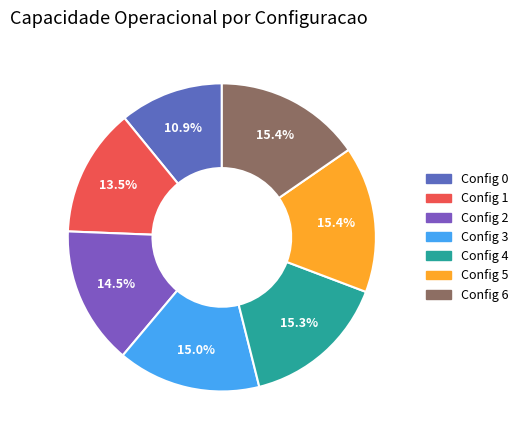

Count the number of slices in the pie.

7